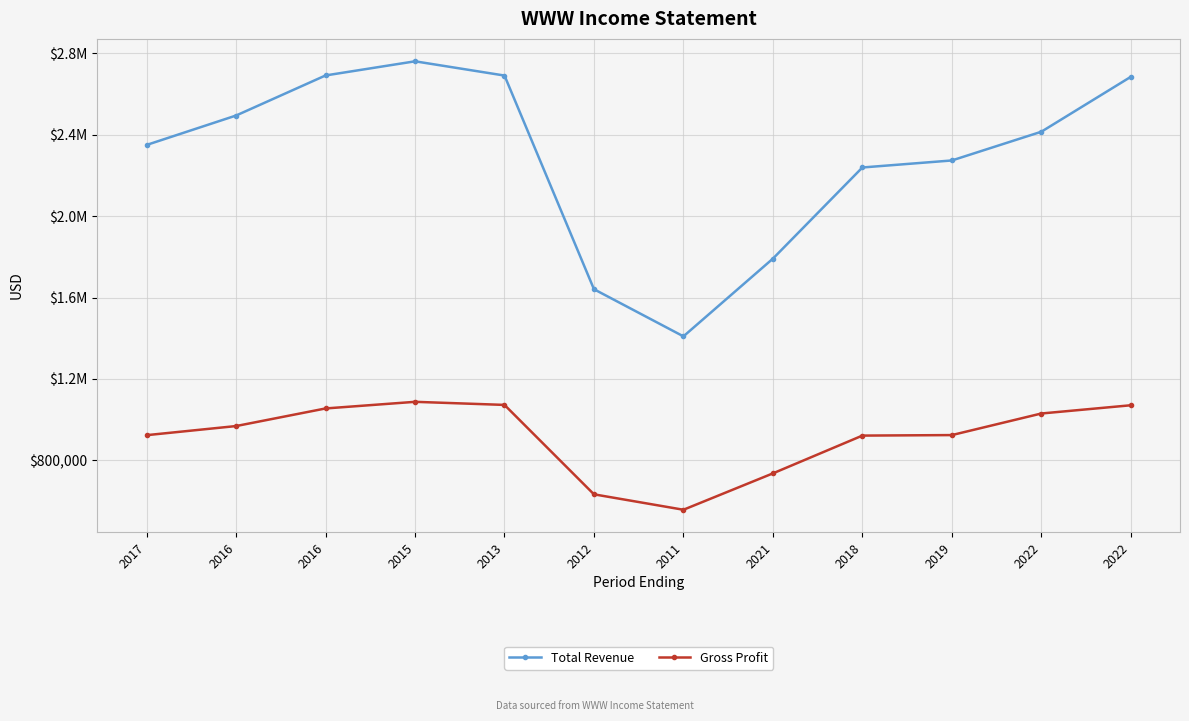

What is the minimum value shown in the chart?

556800